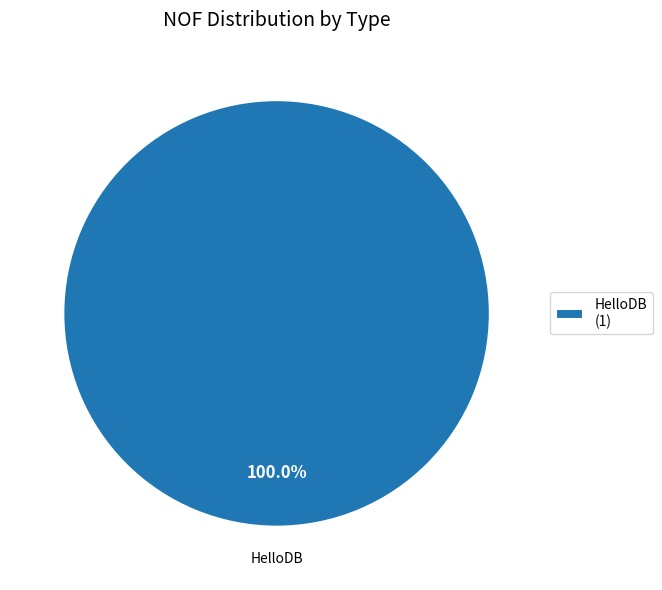

Rank the categories by value from highest to lowest.

HelloDB (1)